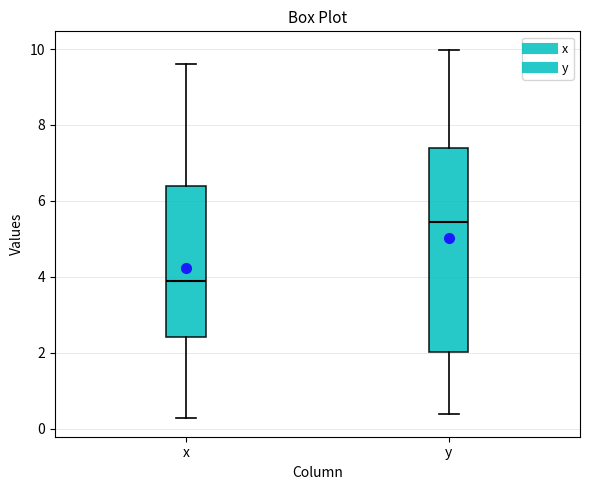

Which box's median line is the lowest?

x